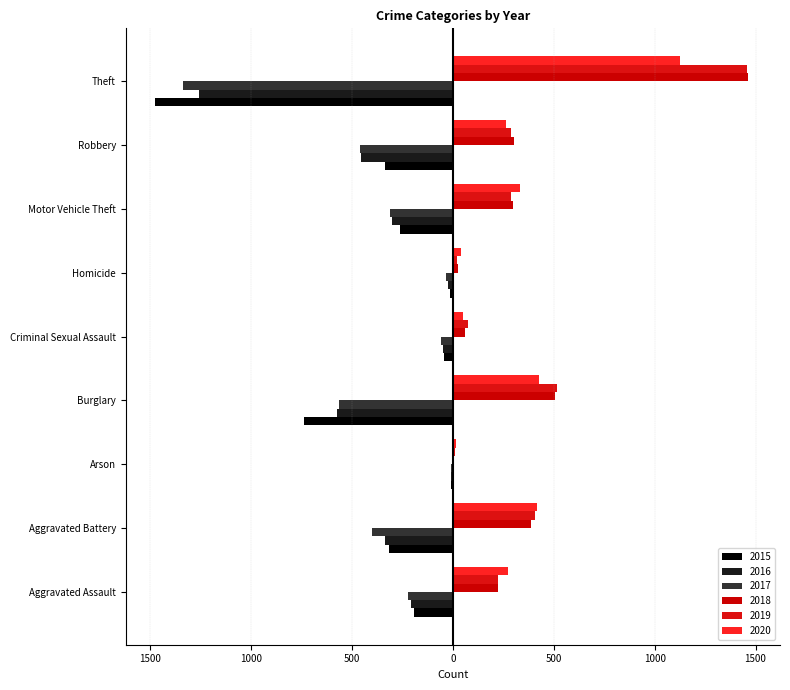

At Arson, list the series in order from largest to smallest.

2020, 2019, 2018, 2016, 2015, 2017